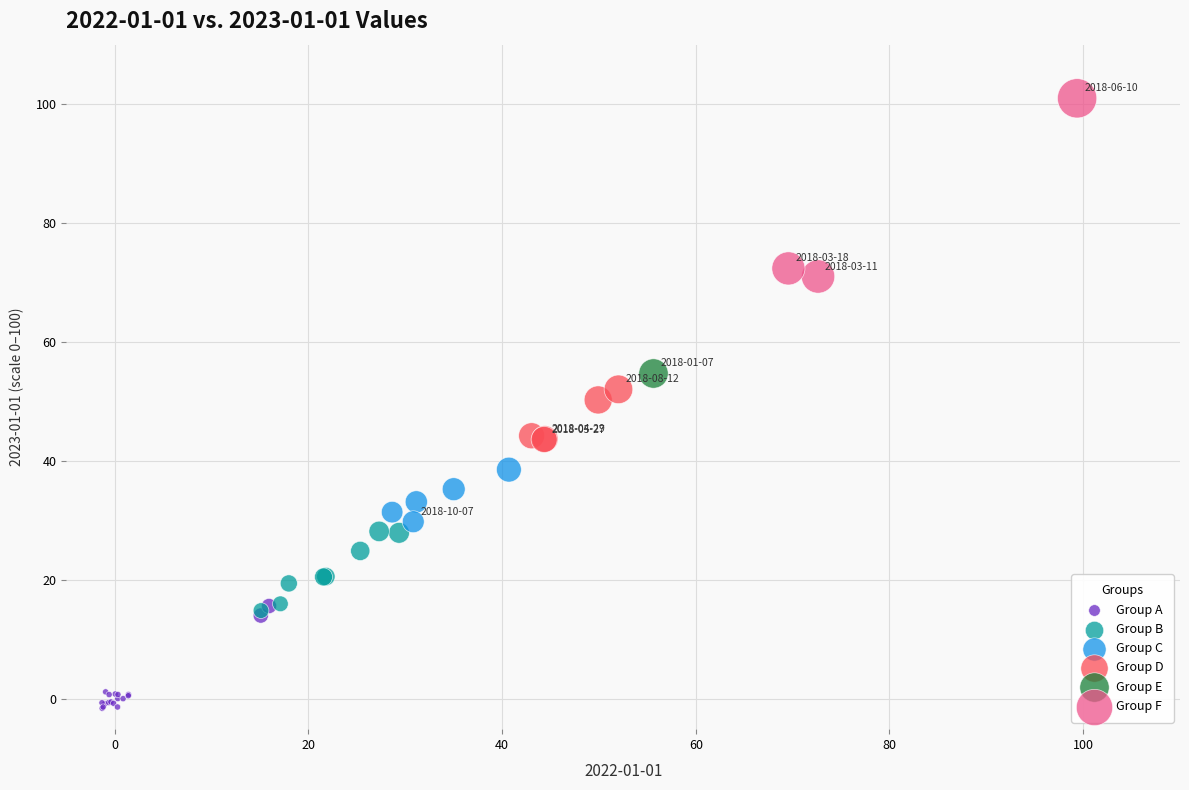

Which series contains the lowest Y value?

Group A